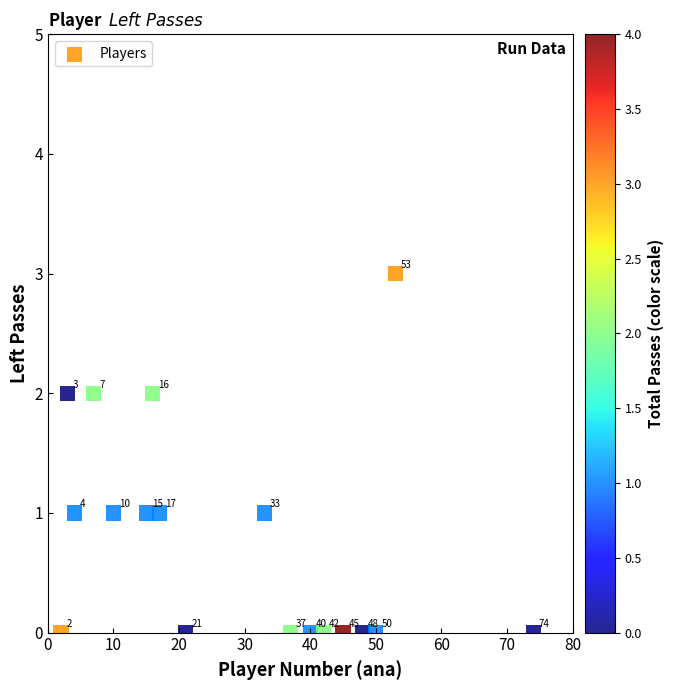

What is the range of X values (max minus min)?

72